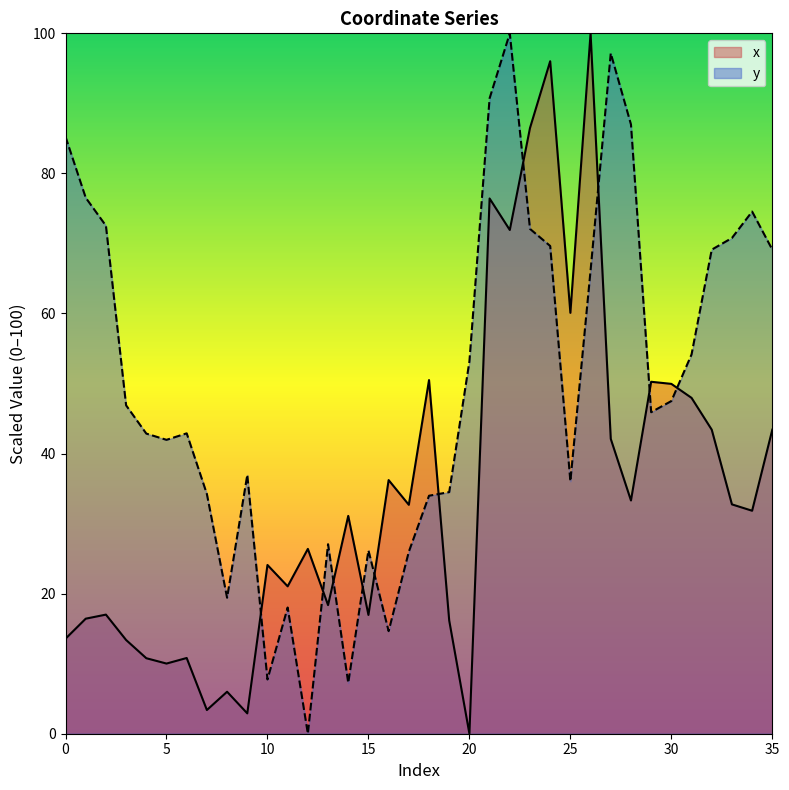

Is the value of y at 6 greater than the value of x at 10?

Yes